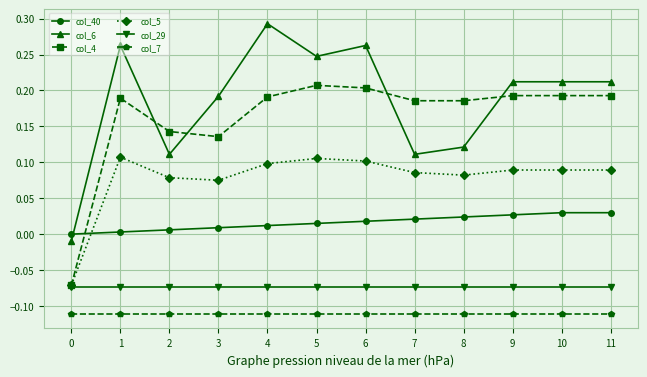

The value of col_4 at 1 is 0.1. True or false?

False